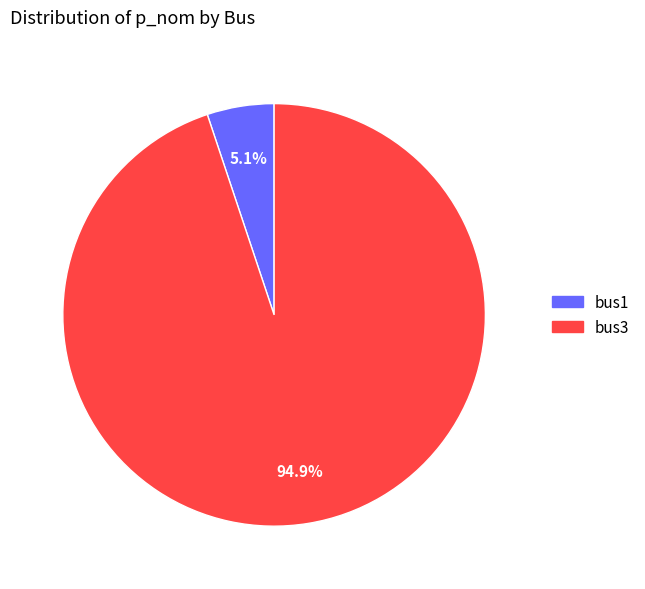

Which slice is the largest?

bus3